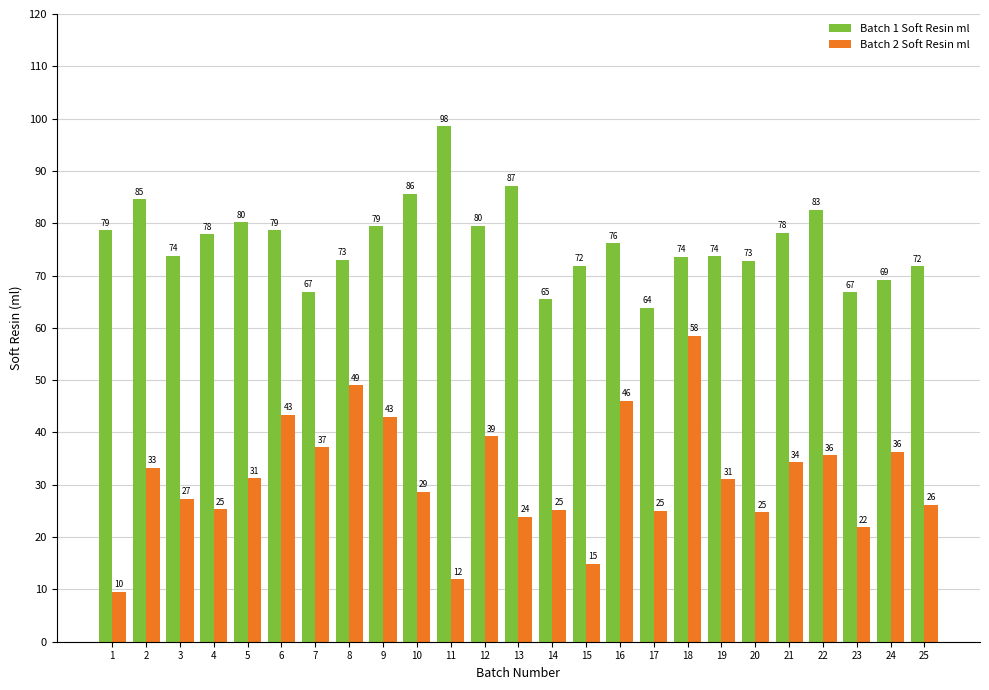

What are all the series names shown in the legend?

Batch 1 Soft Resin ml, Batch 2 Soft Resin ml